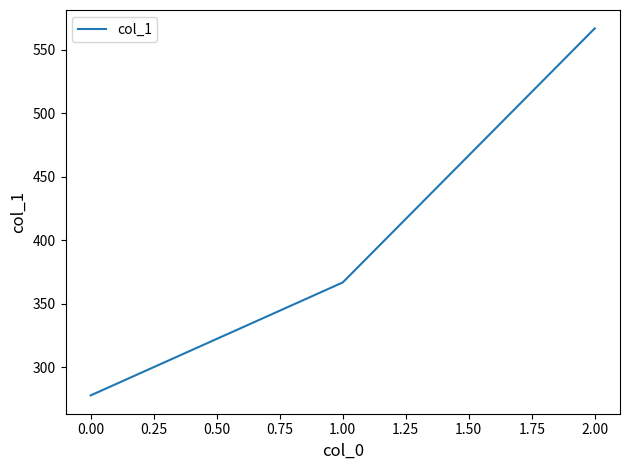

What is the maximum value shown in the chart?

566.7